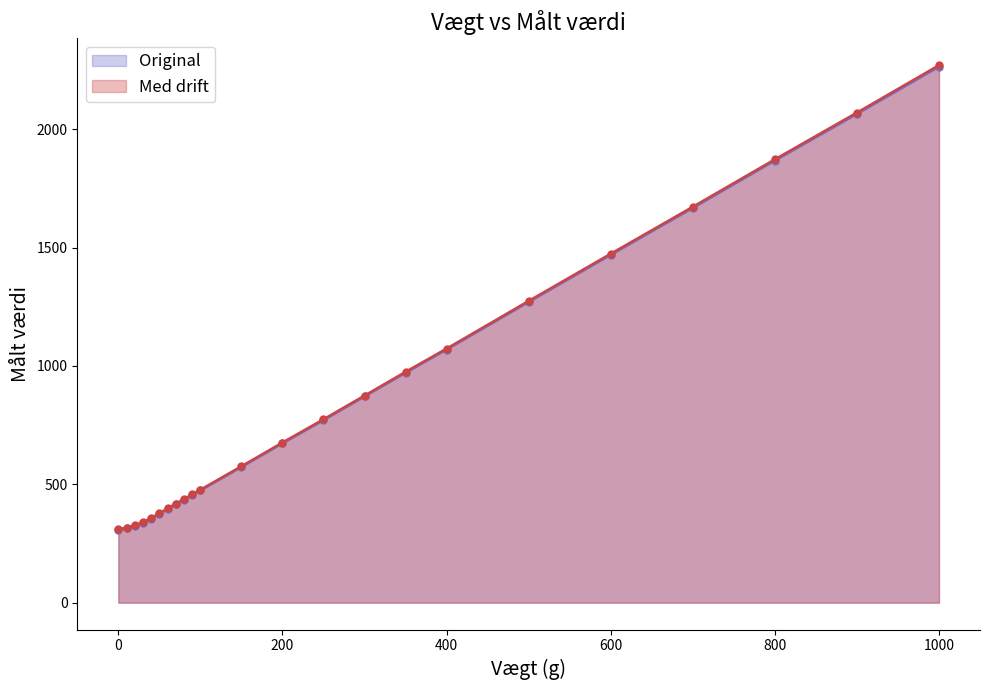

True or false: Original has more than 1 interior local peaks.

False